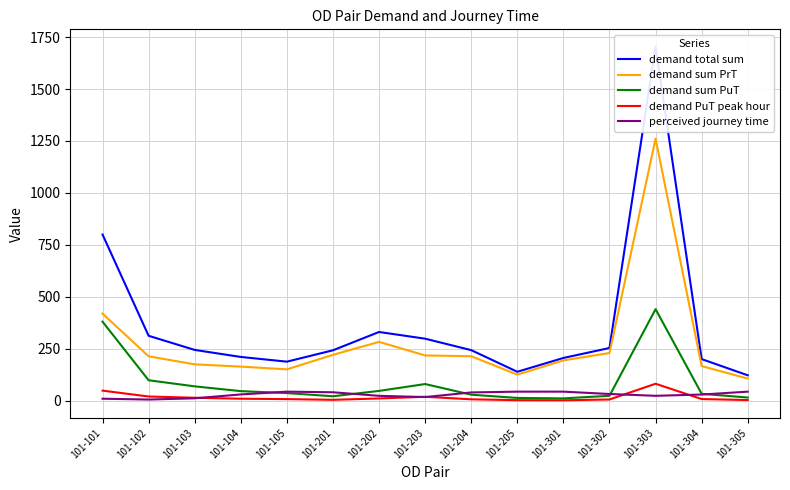

In demand total sum, how many points are higher than both neighbors (excluding endpoints)?

2